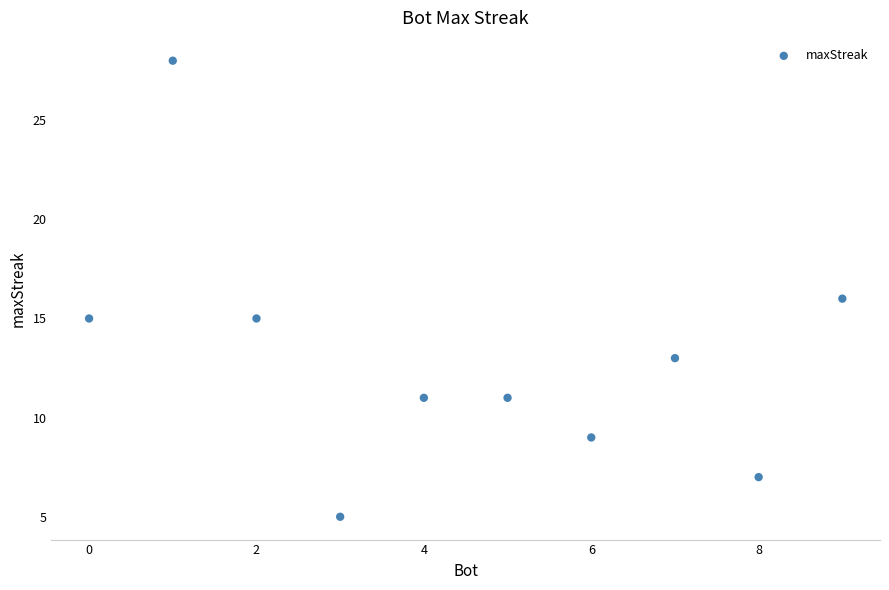

What is the average Y value?

13